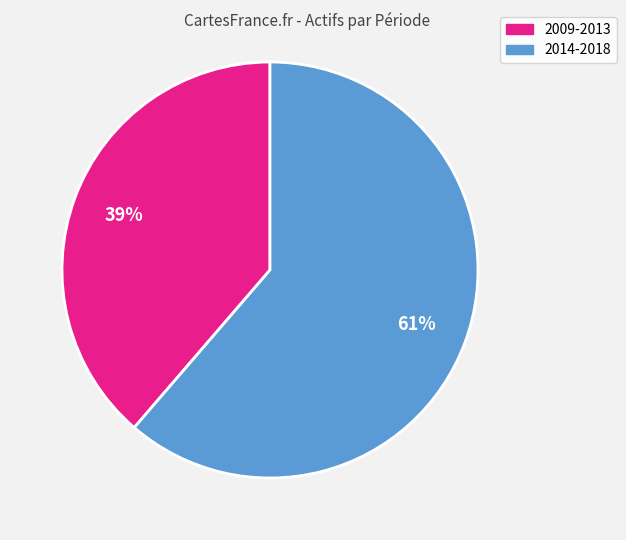

Is there any slice that represents more than half of the pie?

Yes